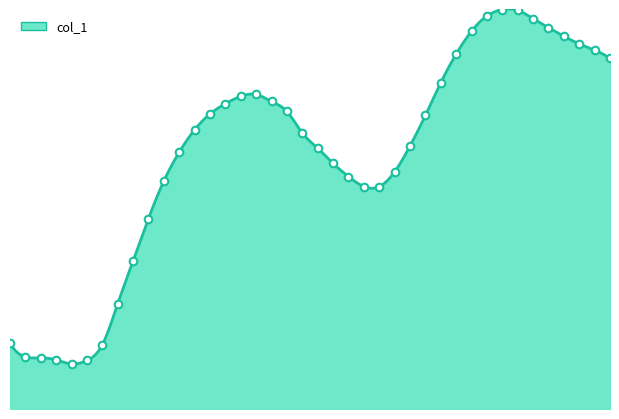

Approximately how many times larger is the value at 720 compared to 540?

1.3